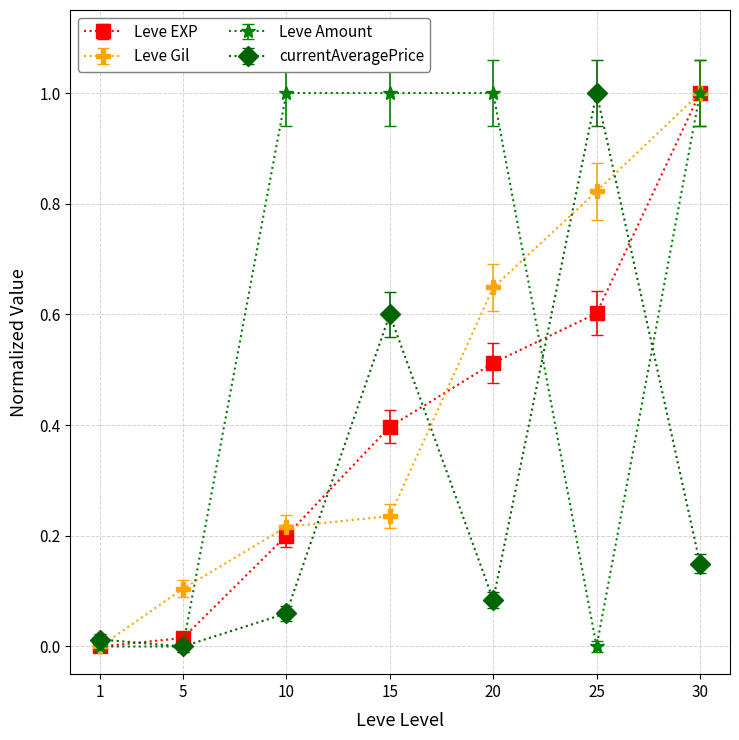

Which series has the largest total across all categories?

Leve Amount